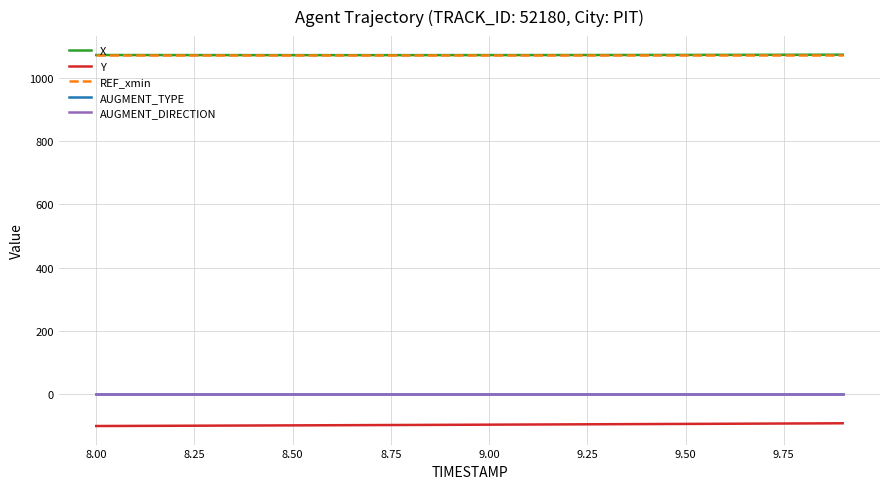

Reading right to left, list all the values displayed in this chart.

X: 1073.9	1073.7	1073.5	1073.3	1073.2	1073.0	1072.9	1072.8	1072.7	1072.6	1072.5	1072.5	1072.5	1072.5	1072.5	1072.5	1072.6	1072.7	1072.8	1072.9
Y: -92.4	-92.9	-93.4	-93.9	-94.4	-94.9	-95.4	-95.8	-96.3	-96.8	-97.2	-97.7	-98.1	-98.6	-99.0	-99.4	-99.9	-100.3	-100.7	-101.1
REF_xmin: 1071.5	1071.5	1071.5	1071.5	1071.5	1071.5	1071.5	1071.5	1071.5	1071.5	1071.5	1071.5	1071.5	1071.5	1071.5	1071.5	1071.5	1071.5	1071.5	1071.5
AUGMENT_TYPE: 0.0	0.0	0.0	0.0	0.0	0.0	0.0	0.0	0.0	0.0	0.0	0.0	0.0	0.0	0.0	0.0	0.0	0.0	0.0	0.0
AUGMENT_DIRECTION: 0.0	0.0	0.0	0.0	0.0	0.0	0.0	0.0	0.0	0.0	0.0	0.0	0.0	0.0	0.0	0.0	0.0	0.0	0.0	0.0